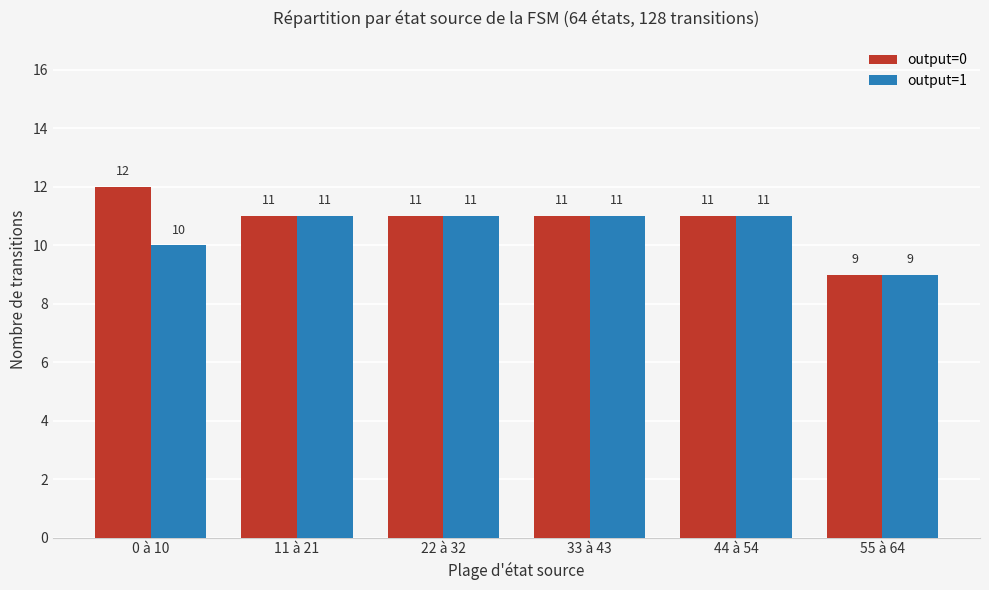

What is the sum of all output=0 values?

65